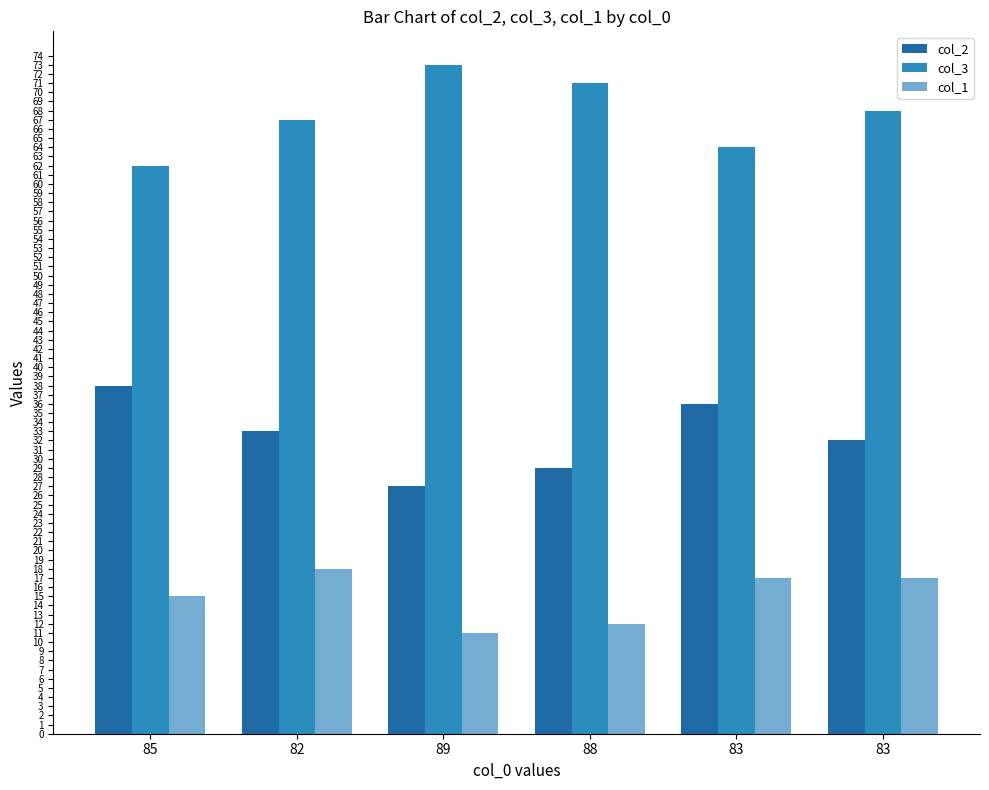

How many groups of bars are there?

6